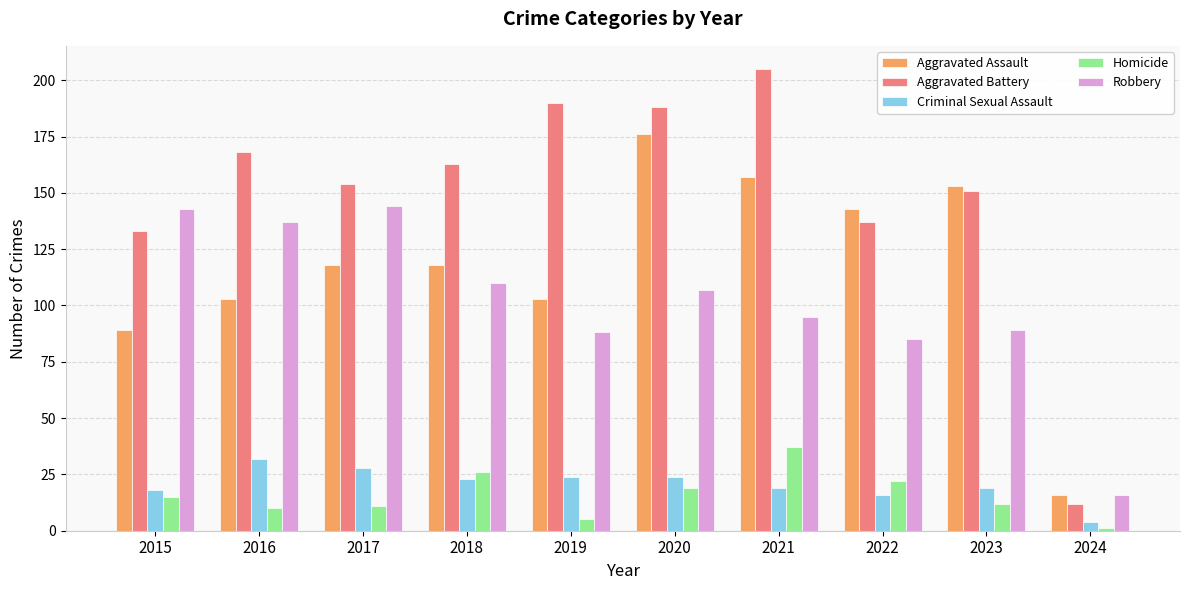

At which label does Homicide reach its peak?

2021